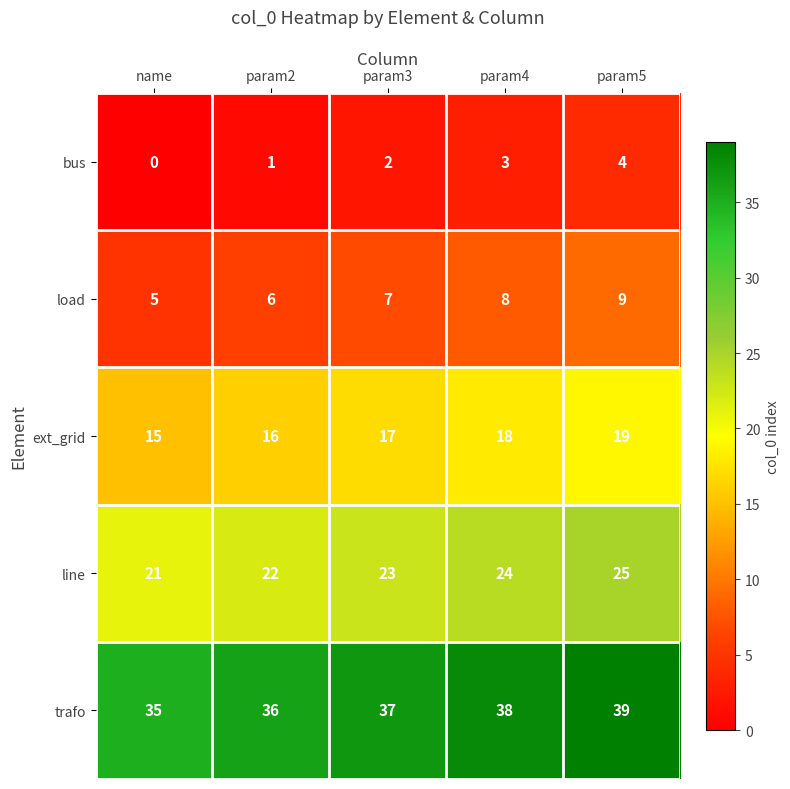

What is the difference between the highest and lowest values at param3?

35